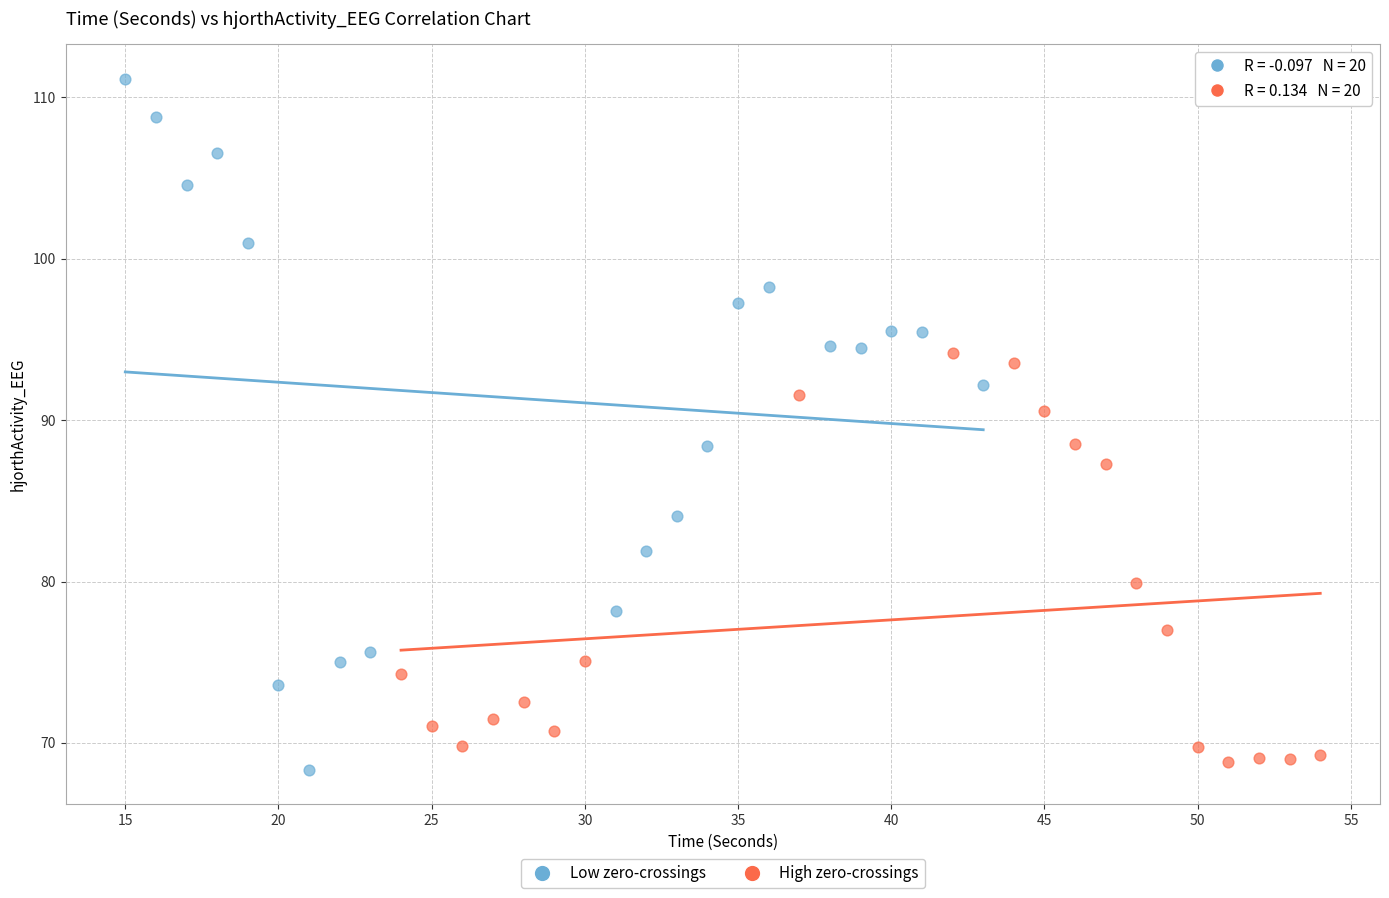

Which series contains the lowest Y value?

Low zero-crossings